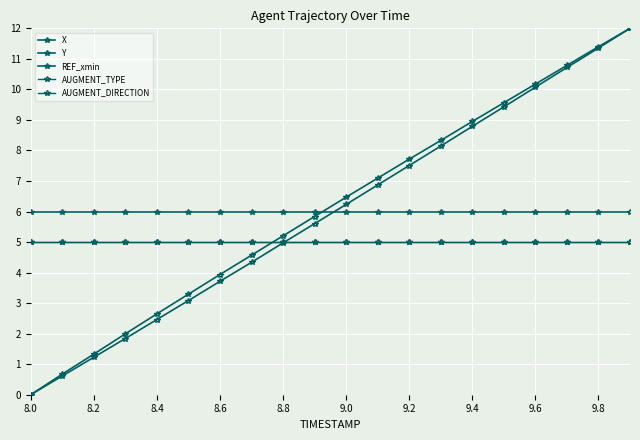

At which category does the chart reach its minimum across all series?

8.0